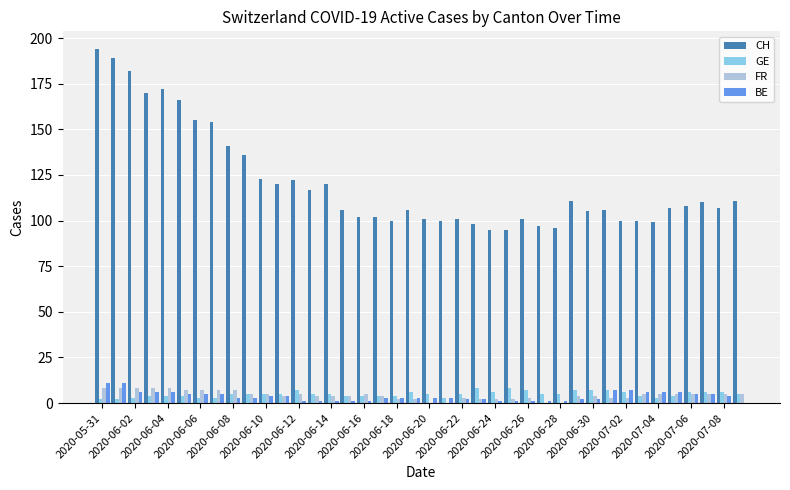

Which series has the largest total across all categories?

CH